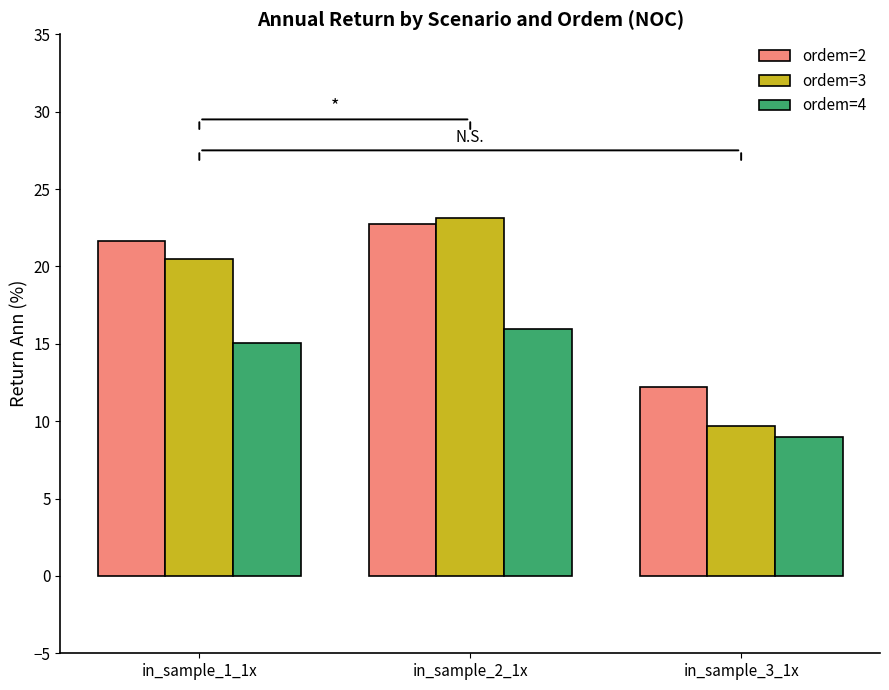

Reading left to right, list all the values displayed in this chart.

ordem=2: 21.7	22.7	12.2
ordem=3: 20.5	23.2	9.7
ordem=4: 15.0	15.9	9.0